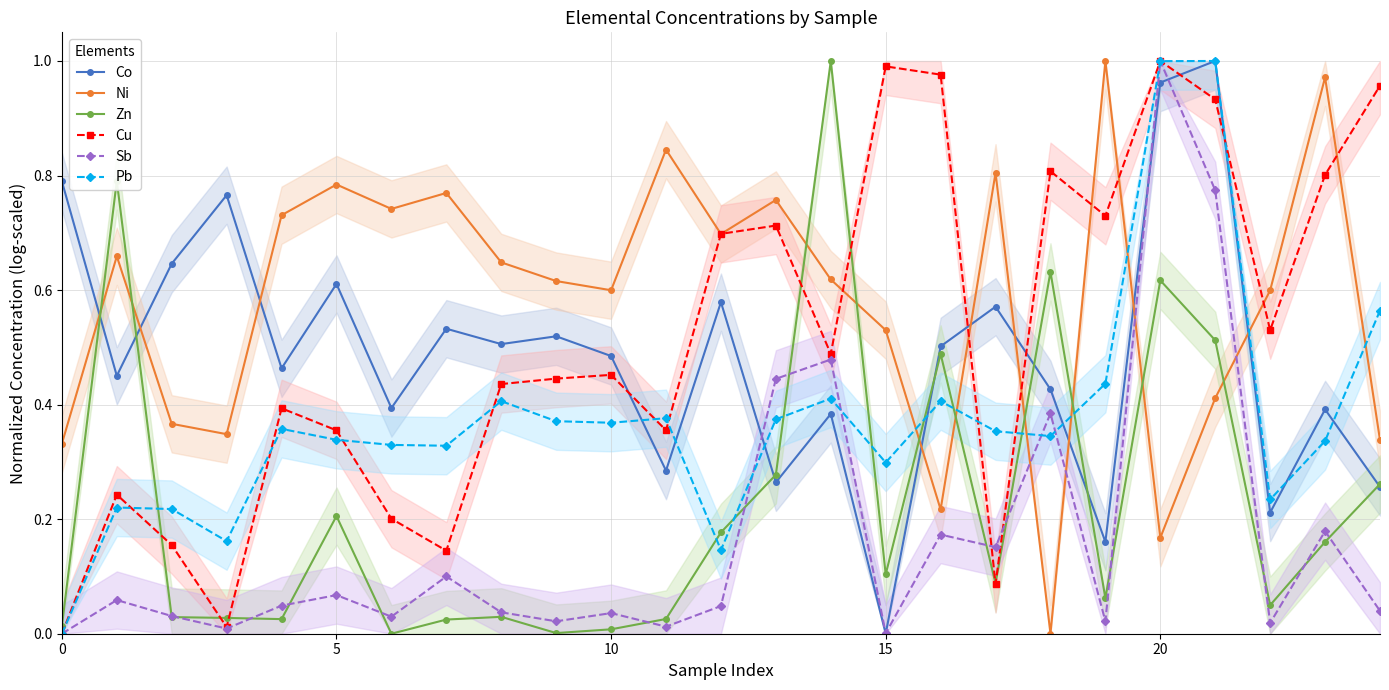

What are all the series names shown in the legend?

Co, Ni, Zn, Cu, Sb, Pb